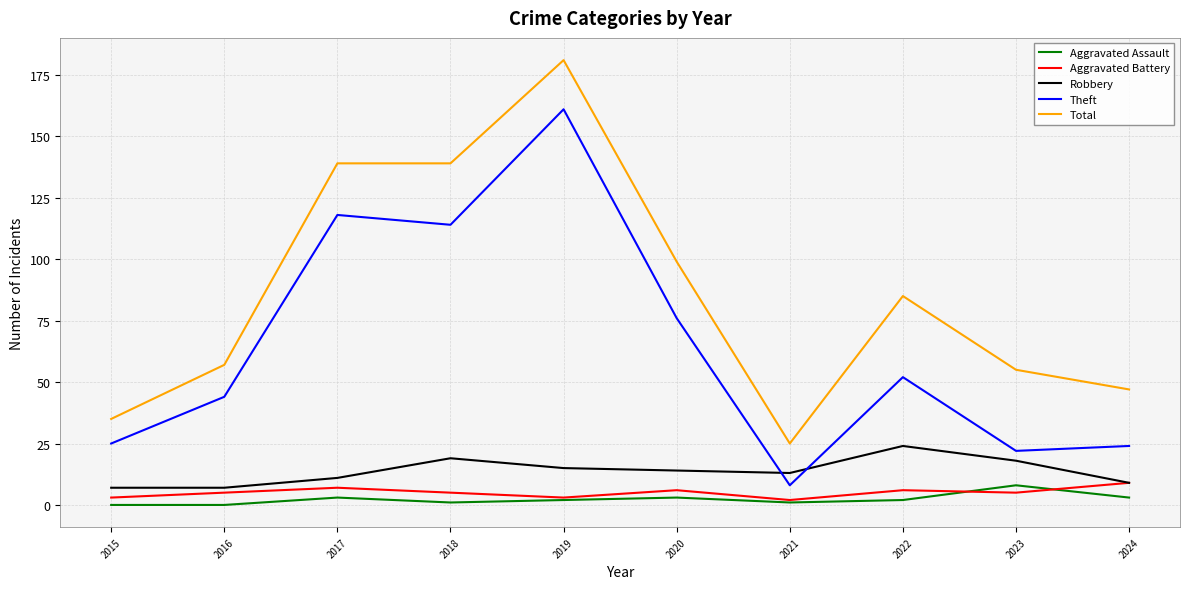

Count the Aggravated Assault values in the range 1 to 3.

7